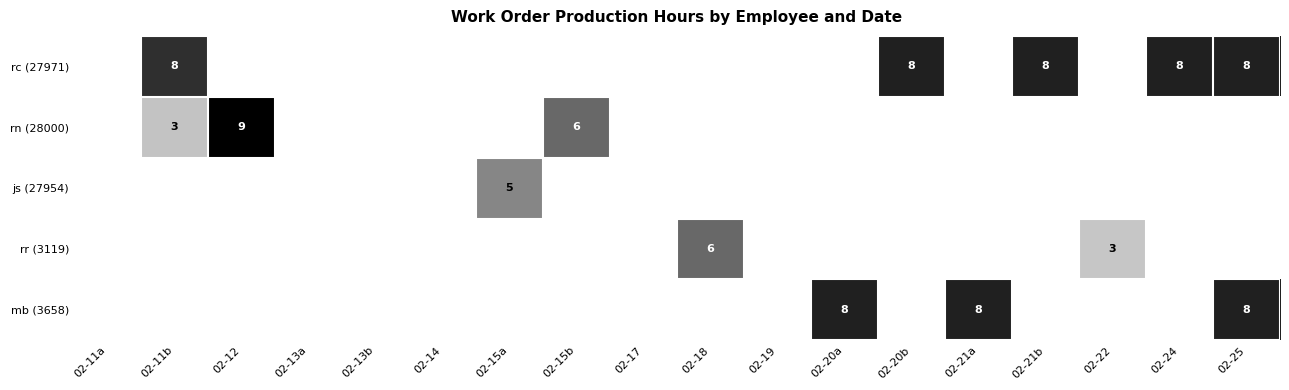

True or false: rc (27971) has a value of 14 at 02-25.

False